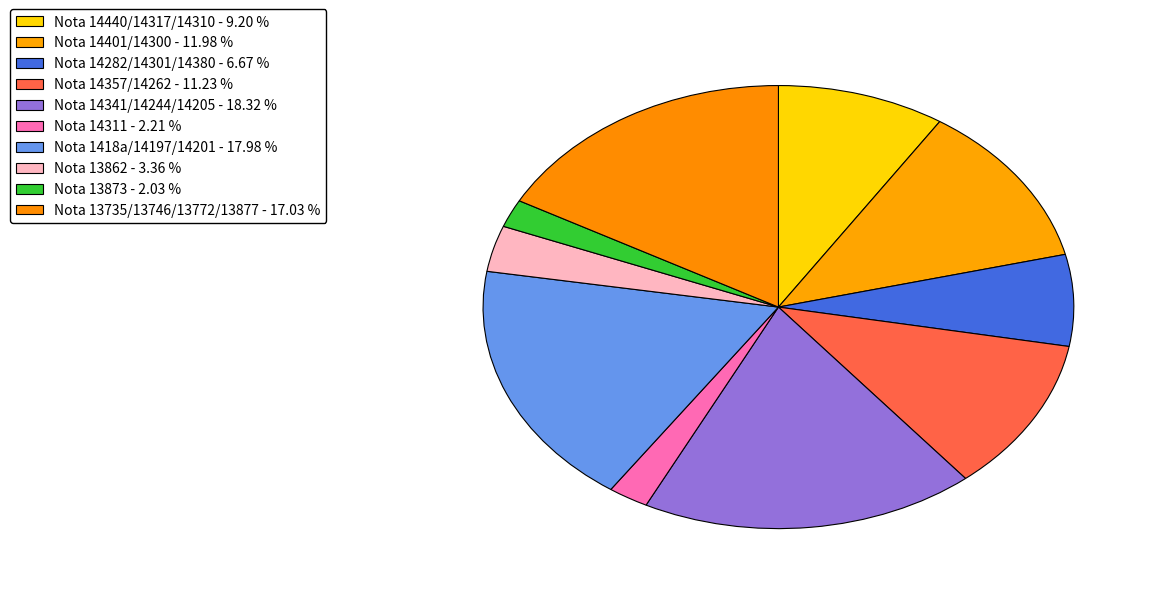

How many segments does this pie chart have?

10